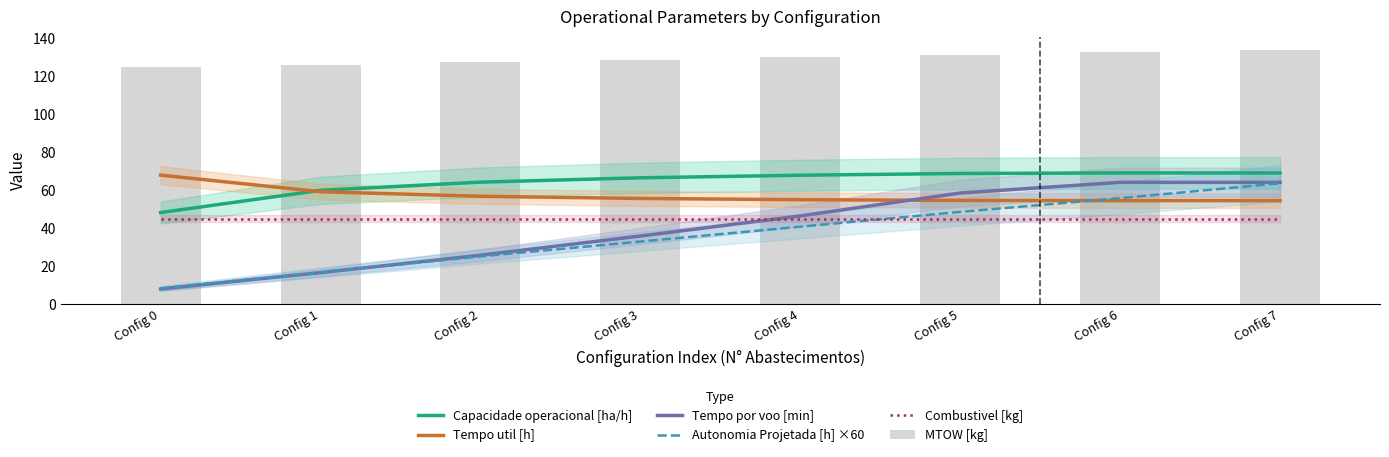

Count the number of data series in this chart.

6